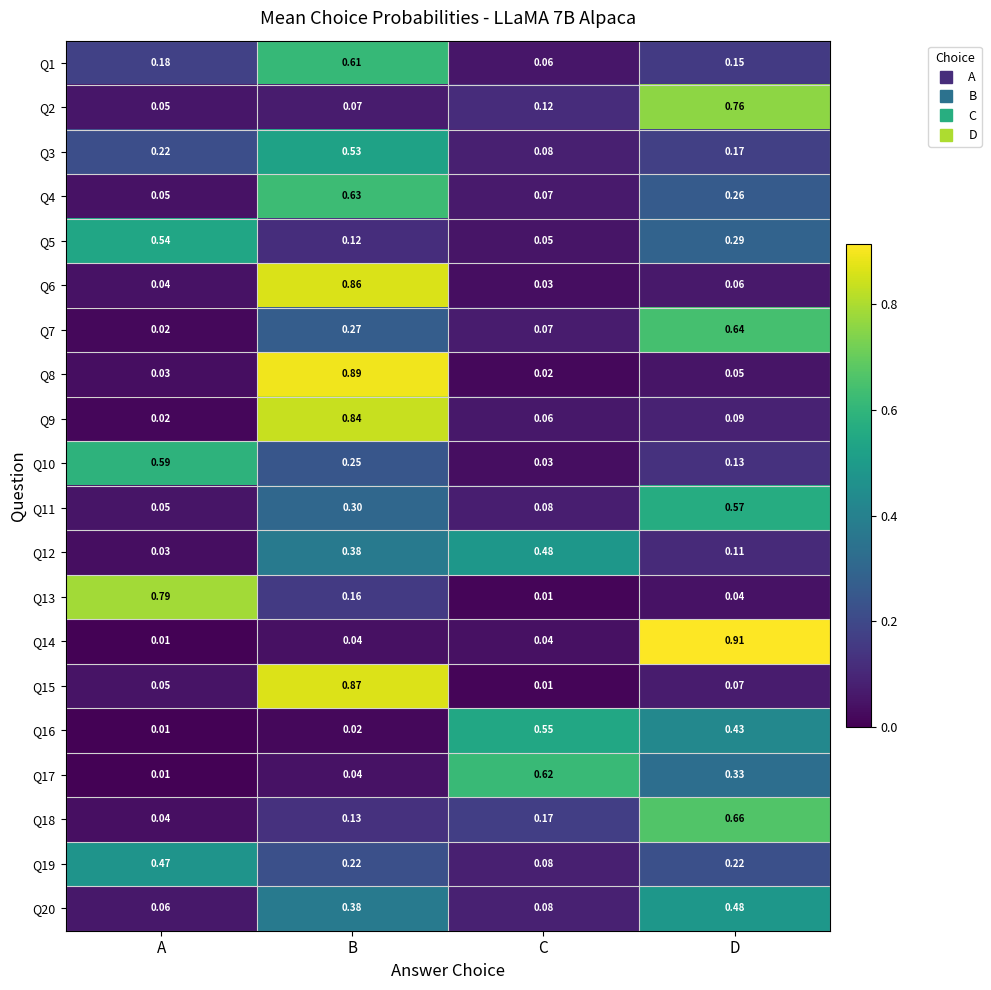

At which category is the sum across all series the highest?

B